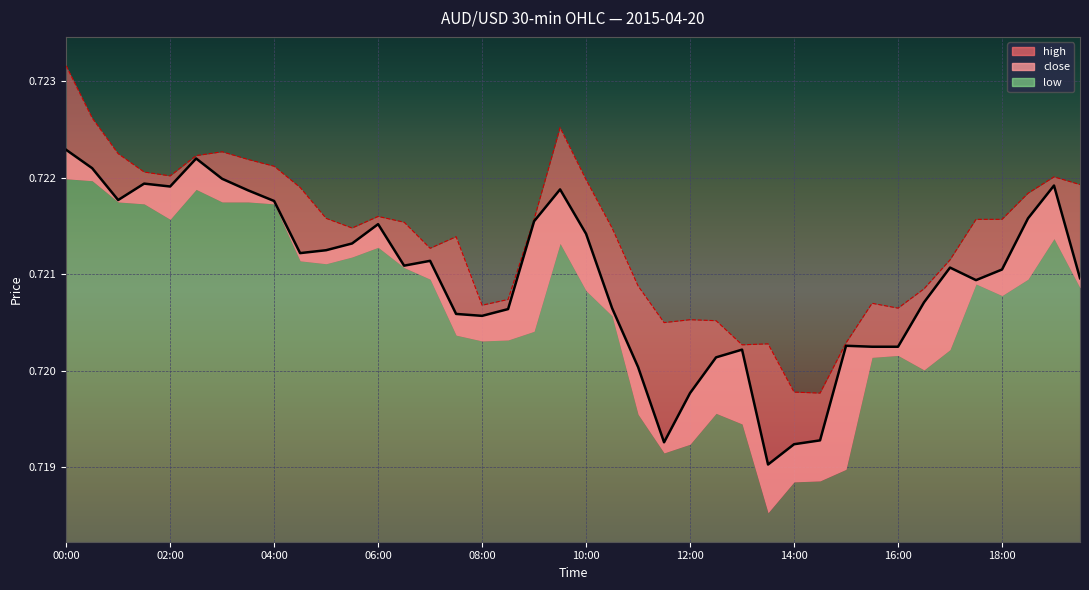

Where is high nearest to the value 0?

14:30